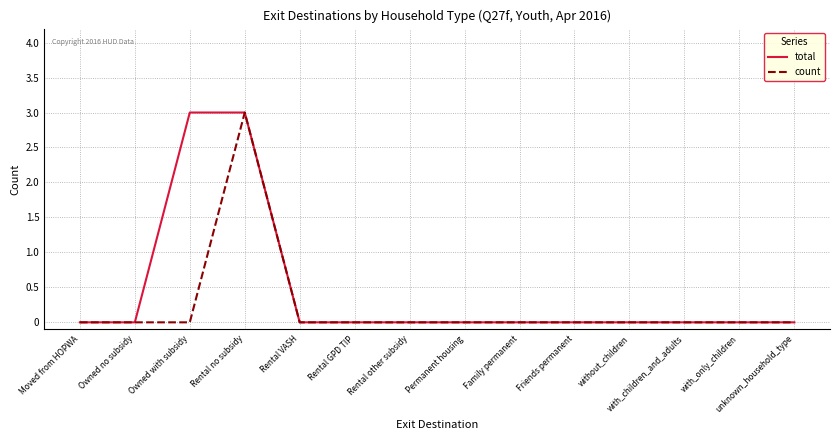

True or false: count has more than 0 interior local peaks.

True